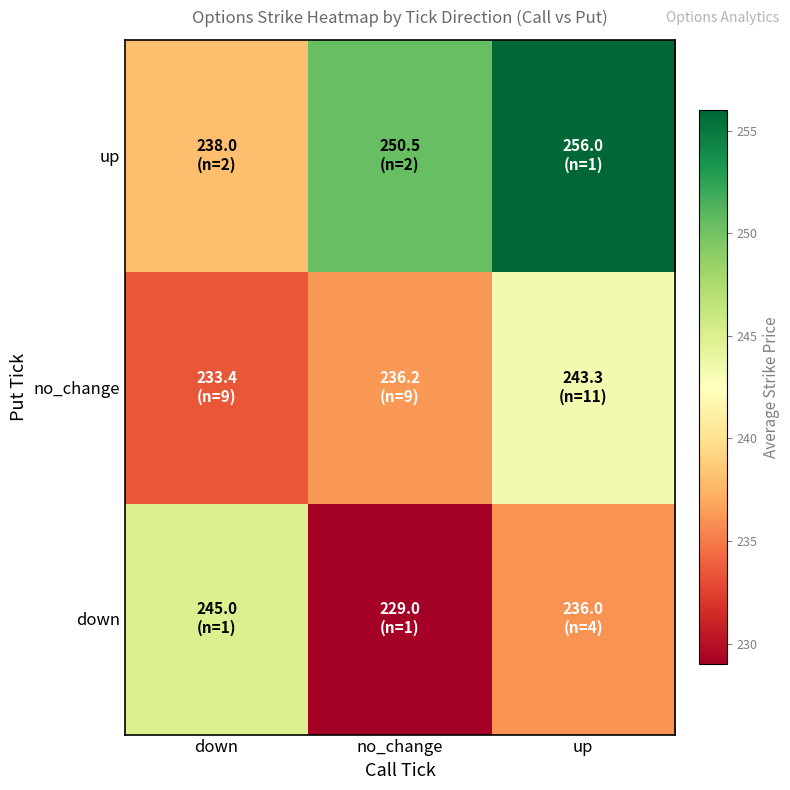

Reading right to left, extract all data points from this chart.

down: up=236.0	no_change=229.0	down=245.0
no_change: up=243.3	no_change=236.2	down=233.4
up: up=256.0	no_change=250.5	down=238.0